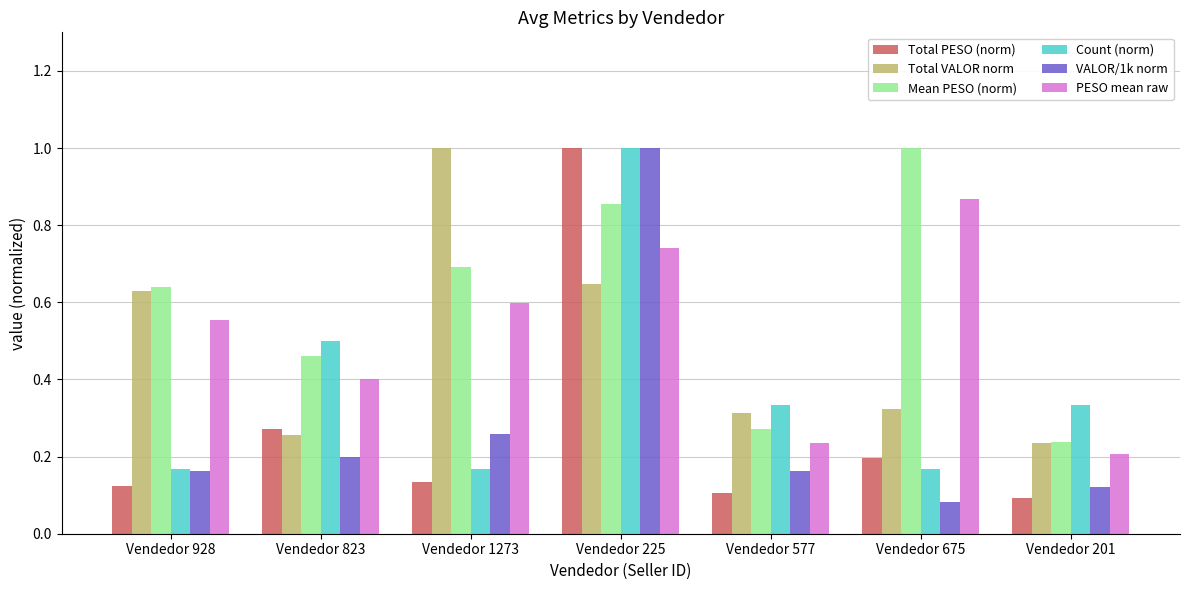

True or false: Count (norm) has a value of 1.0 at Vendedor 225.

True